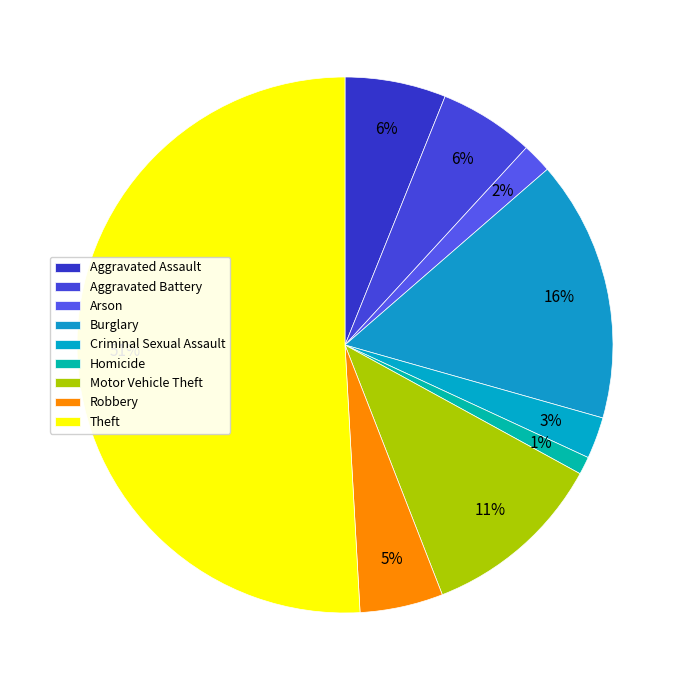

Which has a higher value, Aggravated Assault or Aggravated Battery?

Aggravated Assault